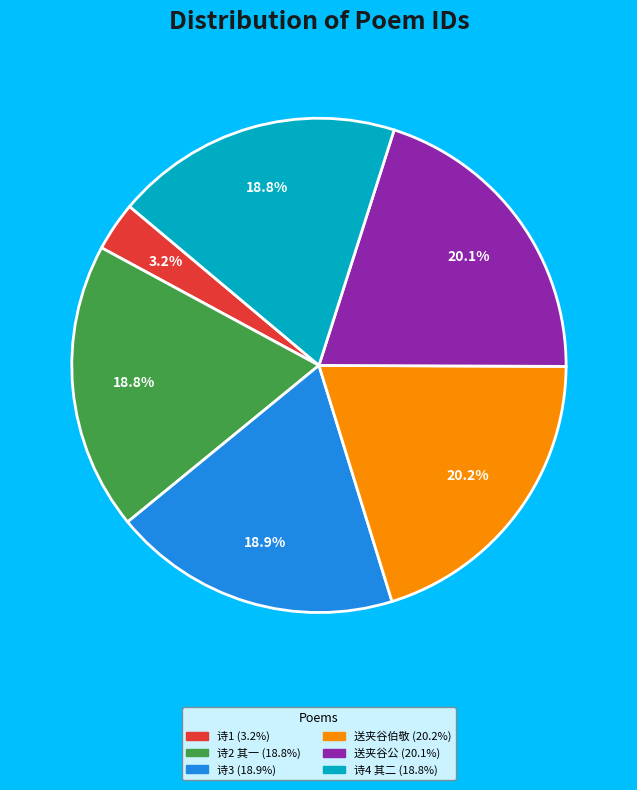

To the nearest percent, what is the difference between the largest and smallest slice percentages?

17%